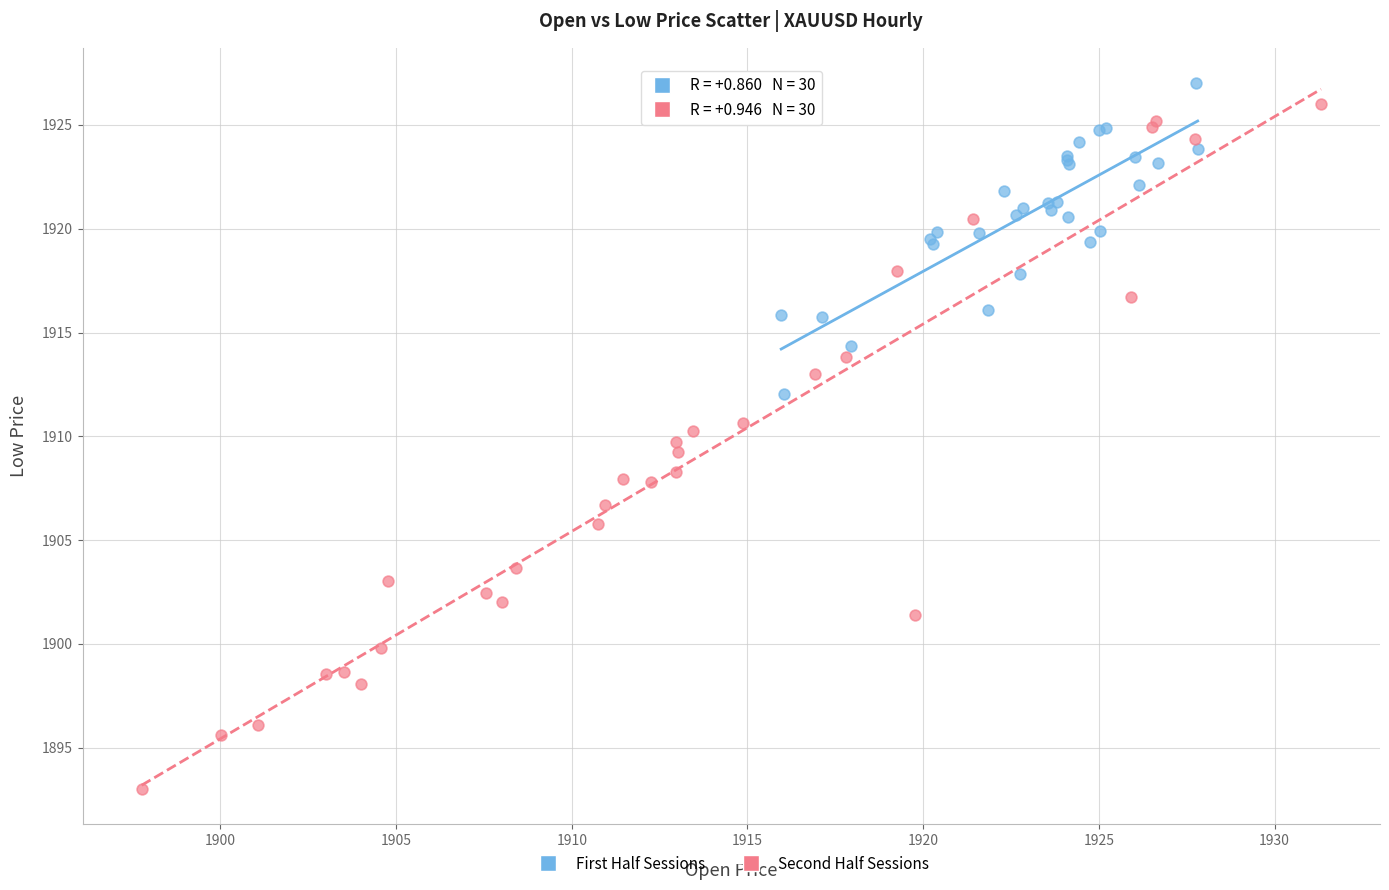

Which series has the largest Y range (max minus min)?

Second Half Sessions